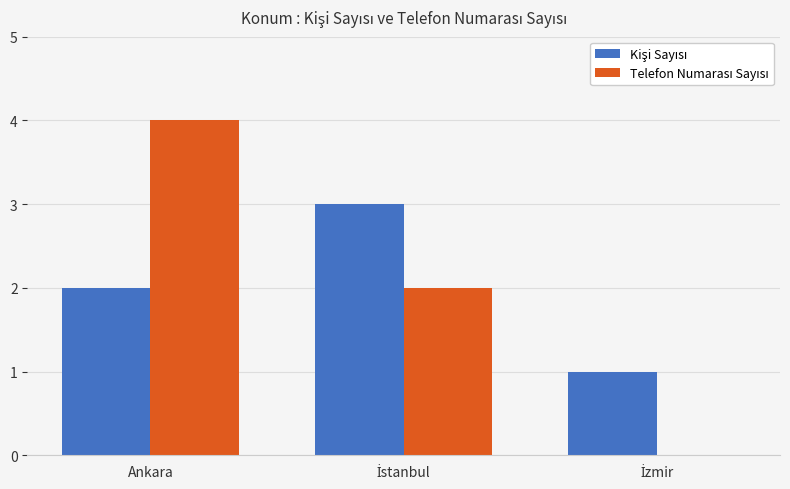

What is the greatest value displayed?

4